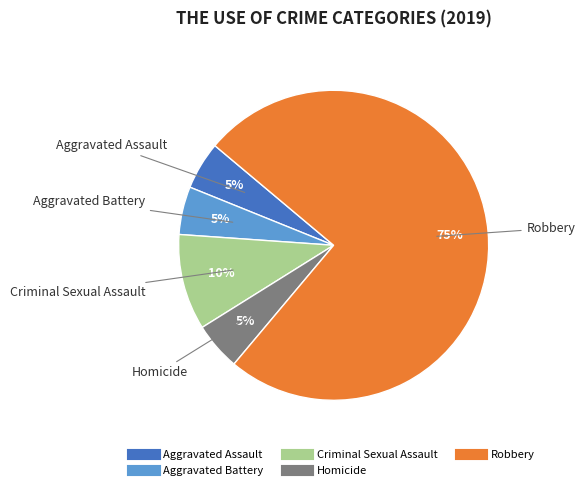

To the nearest percent, what portion does Robbery represent?

75%